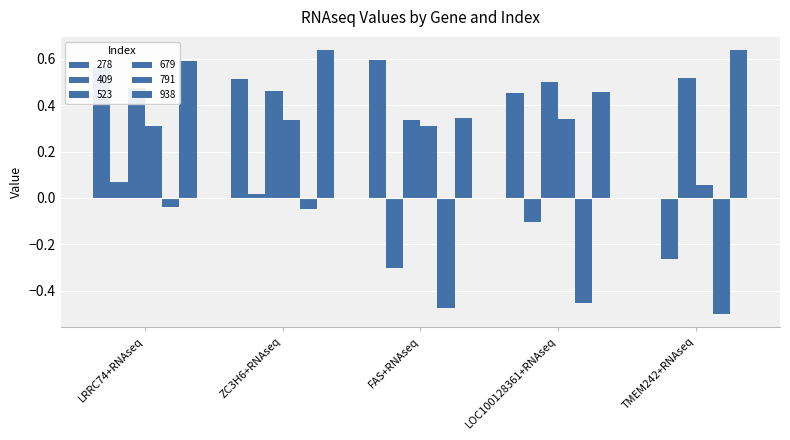

Which series has the largest range (max minus min)?

278